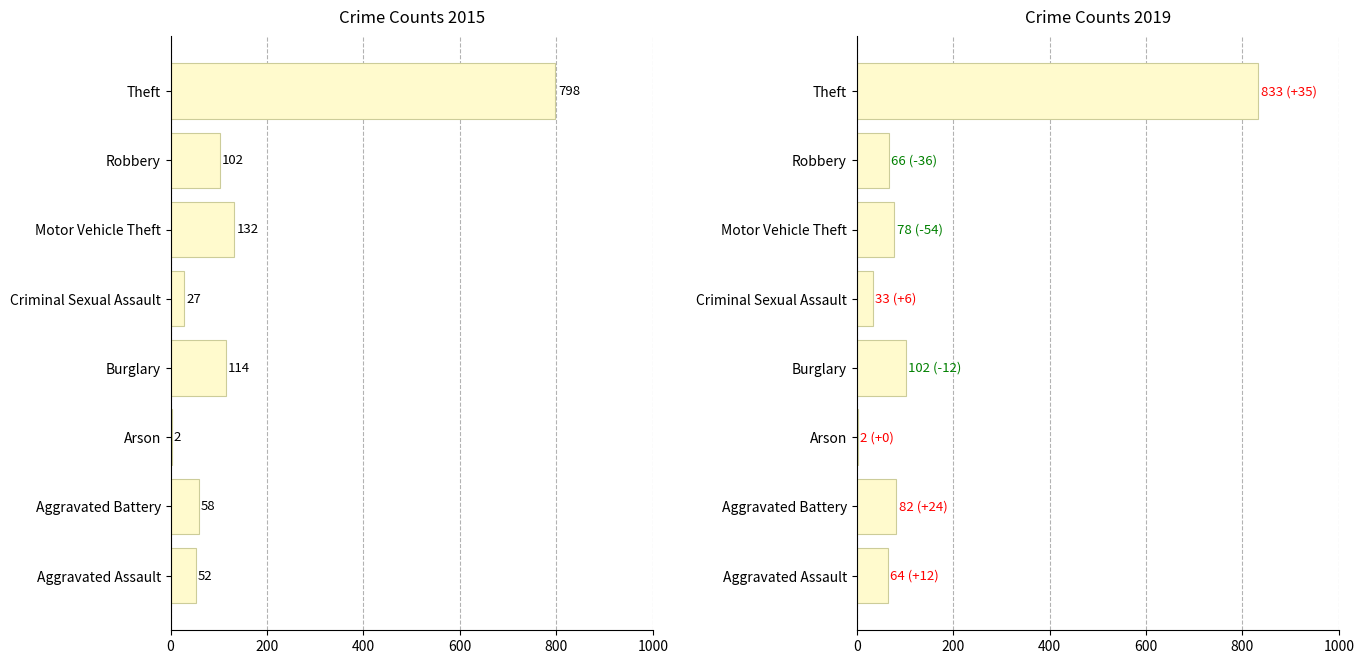

Rank the series by their maximum value, from lowest to highest.

2015, 2019